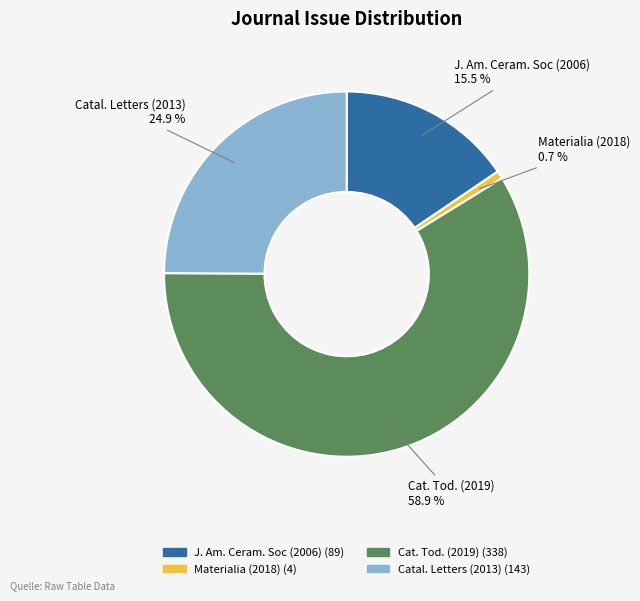

To the nearest percent, what is the average slice percentage?

25%